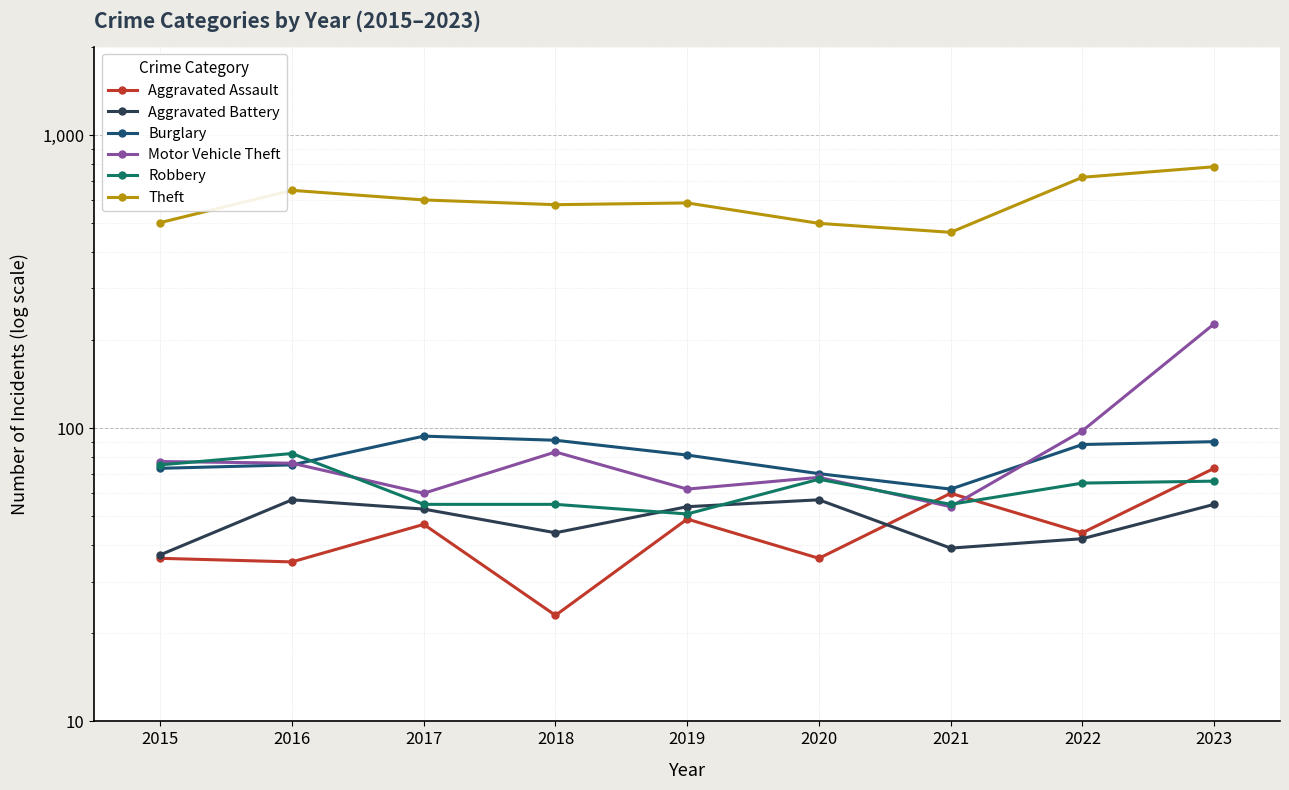

Rank the series at 2020 from highest to lowest value.

Theft, Burglary, Motor Vehicle Theft, Robbery, Aggravated Battery, Aggravated Assault